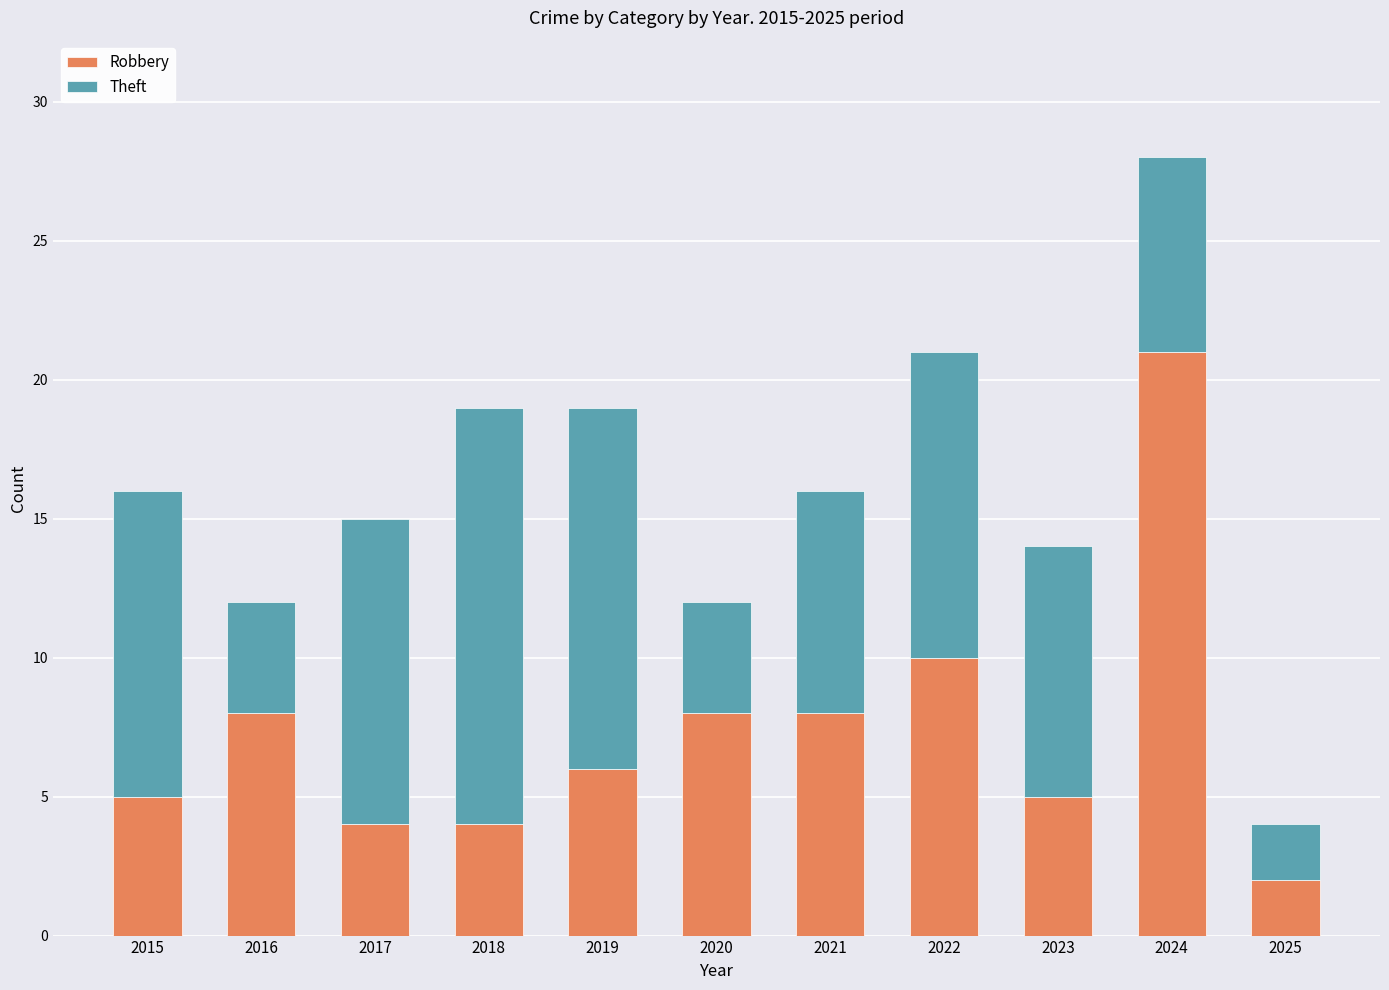

What is the difference between the second highest and second lowest values in the Robbery series?

6